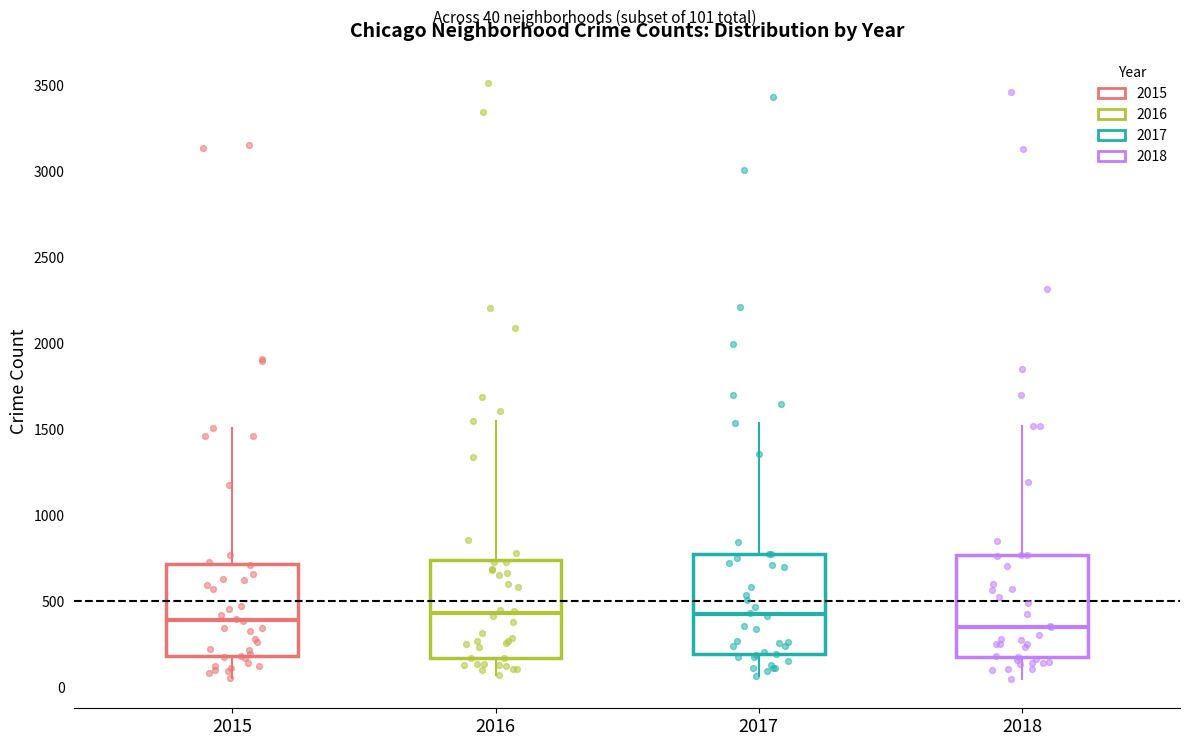

Reading left to right, read every box against the y-axis: the position of its median line, the range the box covers, and the ends of its whiskers. The values are not printed on the chart, so give them approximately, as read against the axis.

2015: median 400, box 200 to 700, whiskers 50 to 1500
2016: median 450, box 150 to 750, whiskers 50 to 1550
2017: median 400, box 200 to 750, whiskers 50 to 1550
2018: median 350, box 150 to 750, whiskers 50 to 1500